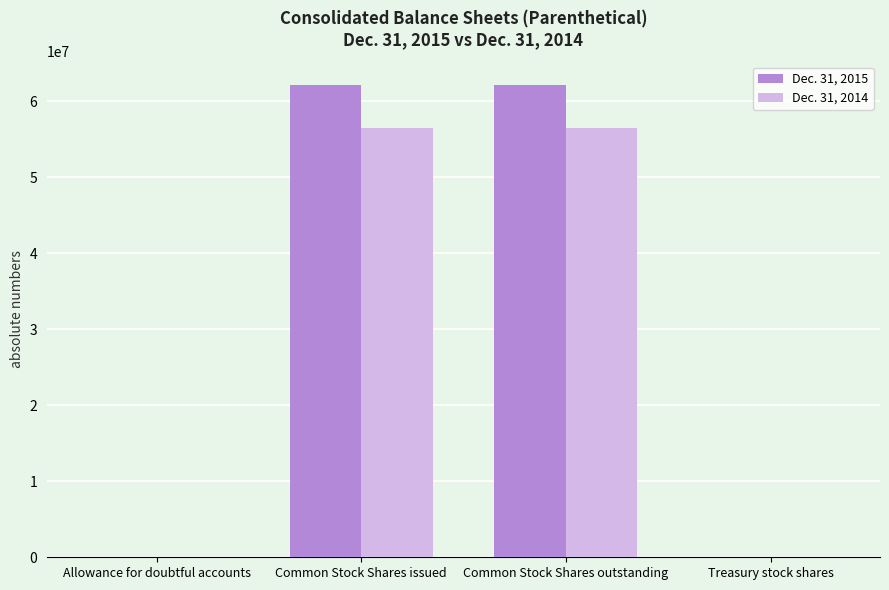

The value of Dec. 31, 2015 at Common Stock Shares outstanding is 62100159. True or false?

True